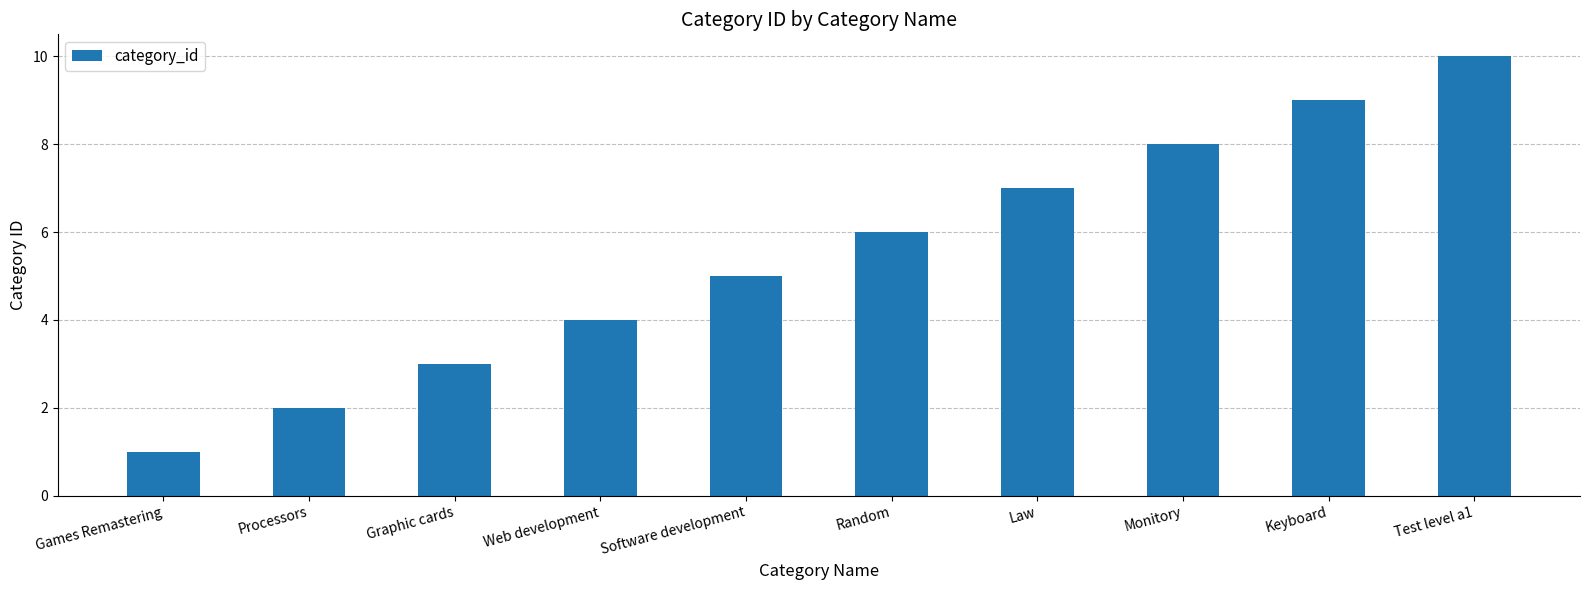

What is the label of the 6th bar from the right?

Software development